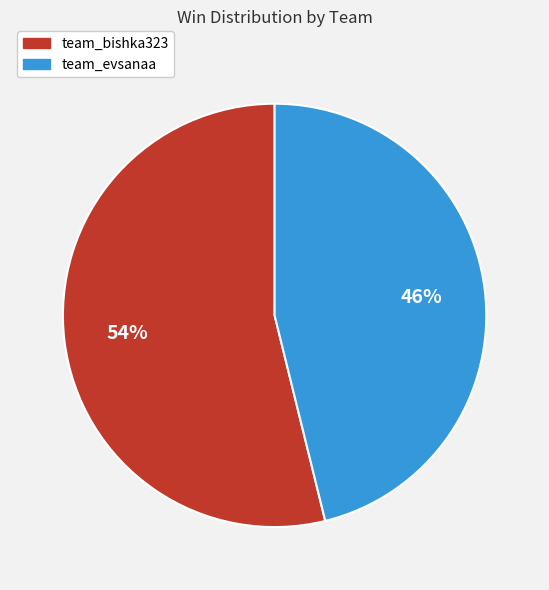

To the nearest percent, what is the difference between the team_evsanaa and team_bishka323 slice percentages?

8%